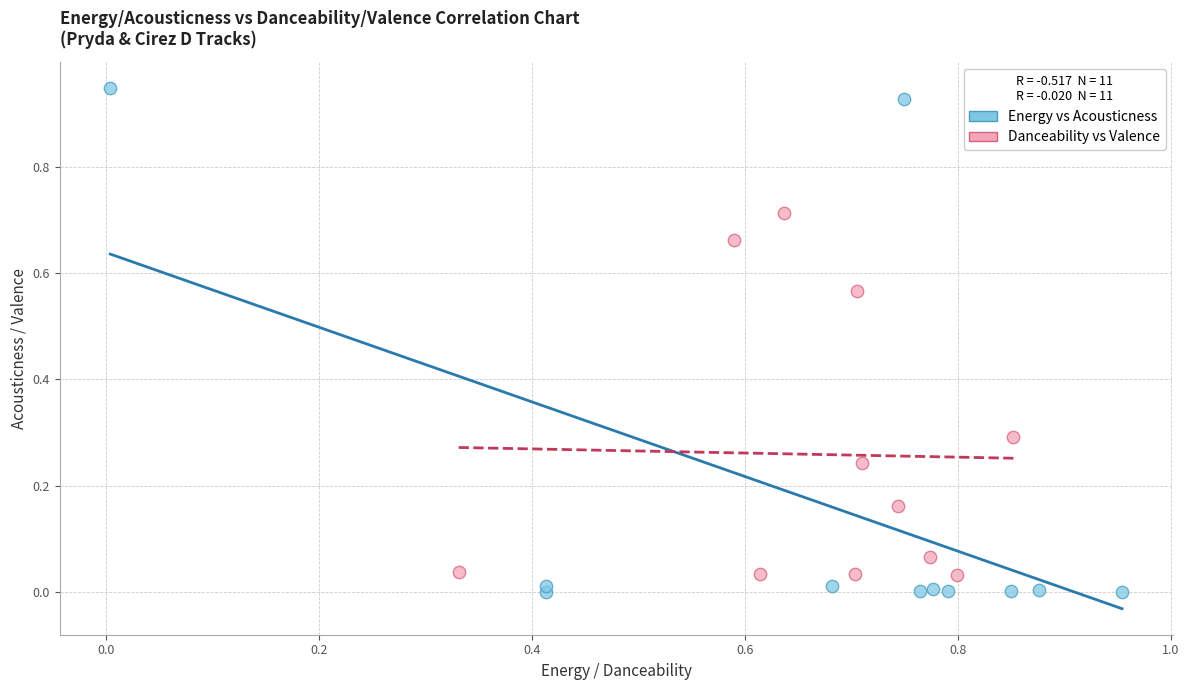

Which series has the widest spread of Y values?

Energy vs Acousticness